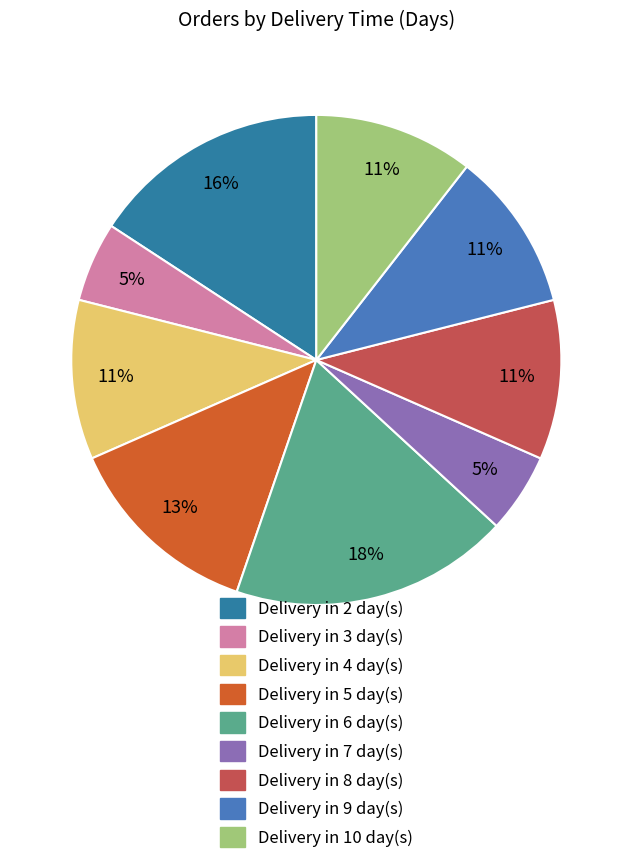

True or false: Delivery in 7 day(s) accounts for 5% of the total.

True